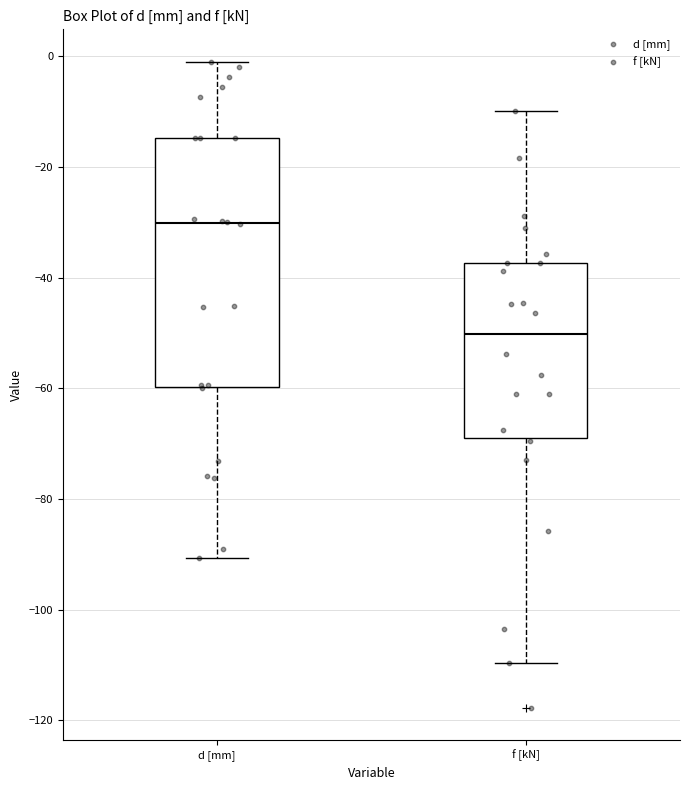

Where does the median line of the box for d [mm] sit on the y-axis? The values are not printed on the chart, so give them approximately, as read against the axis.

-30